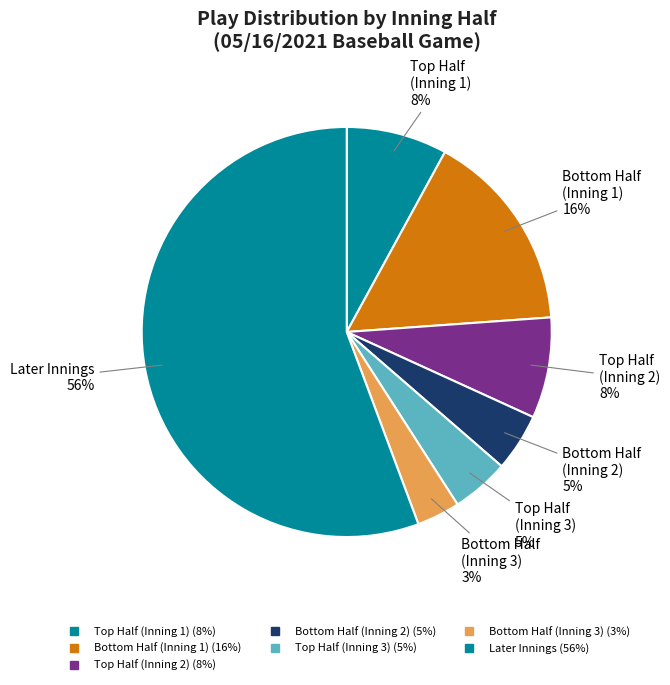

How many slices are in this pie chart?

7